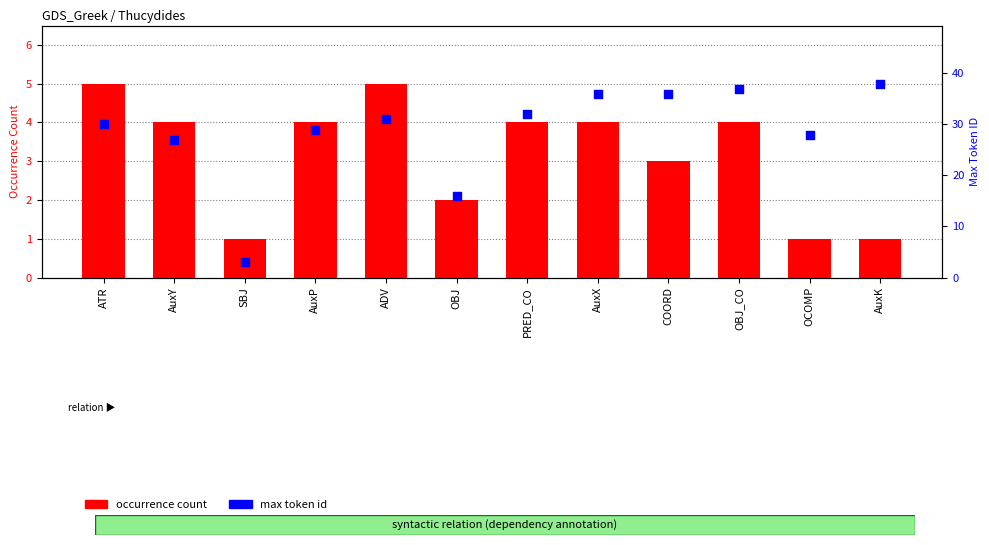

Which series has the widest spread of Y values?

max token id